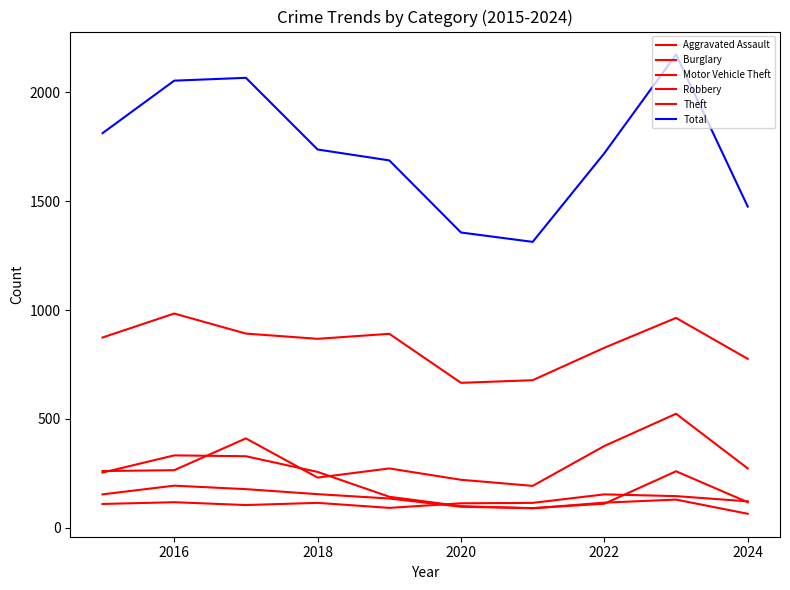

In Motor Vehicle Theft, how many points are higher than both neighbors (excluding endpoints)?

3